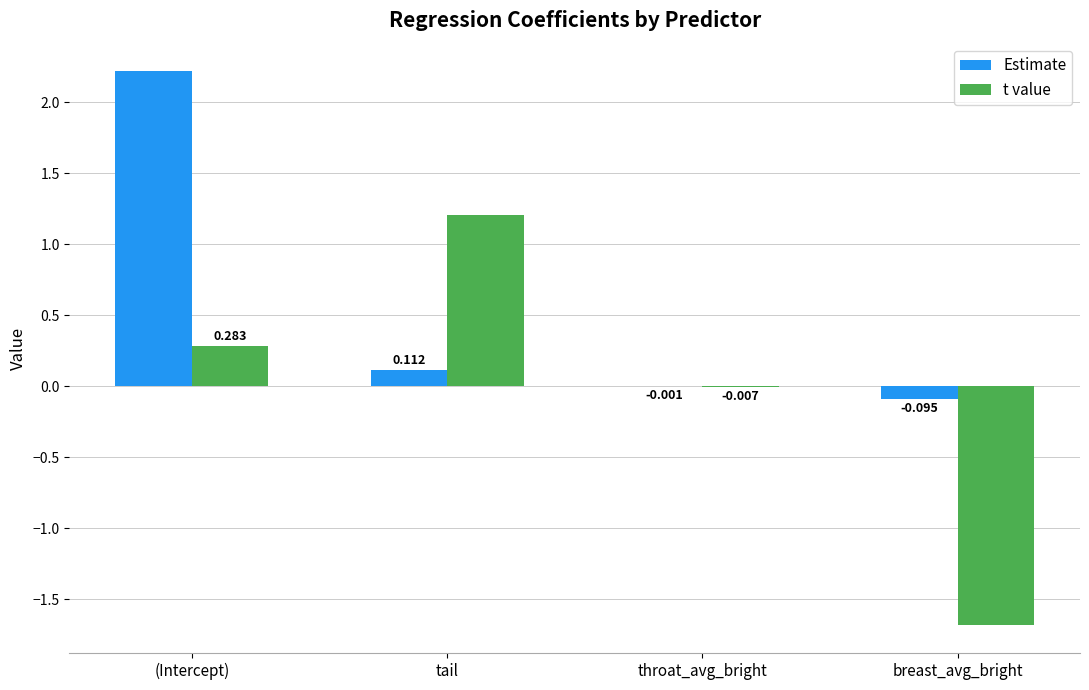

At which label does Estimate reach its peak?

(Intercept)